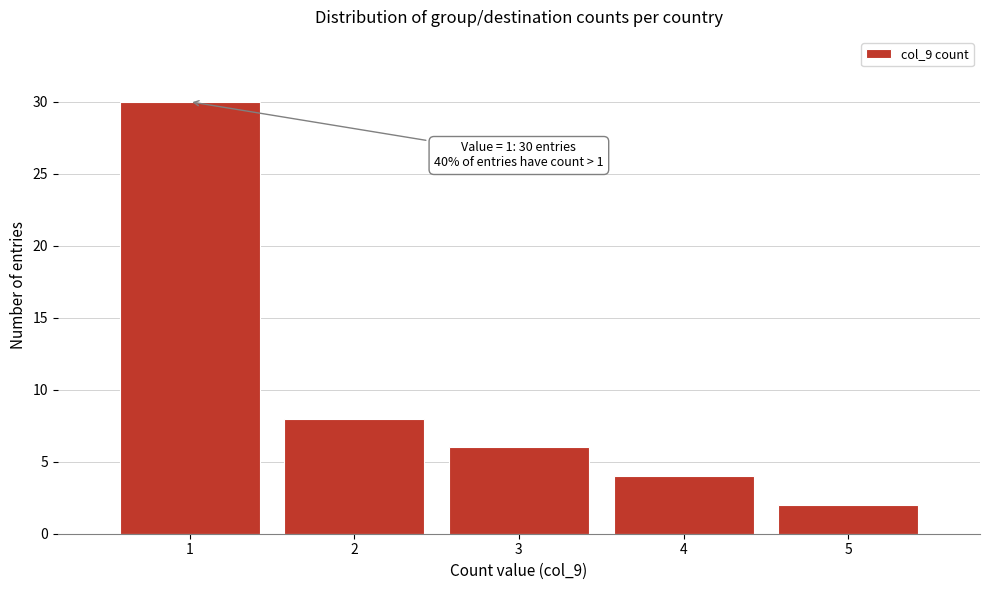

Over which range of the x-axis is the bar tallest?

0.5 to 1.5